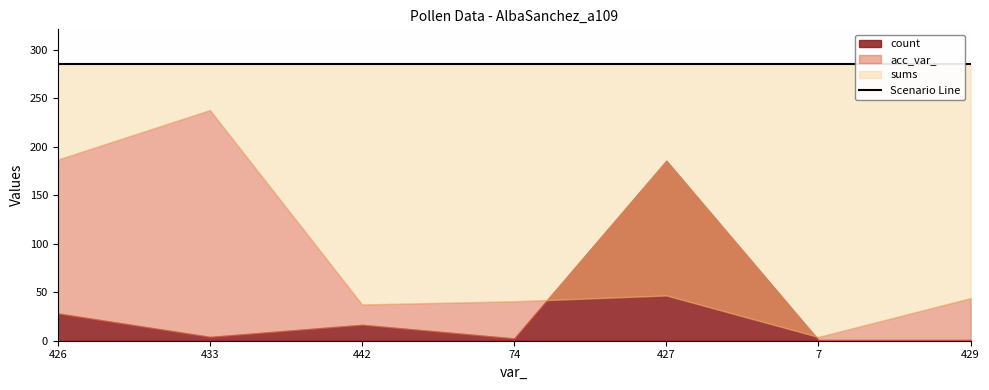

Where is sums nearest to the value 305?

426